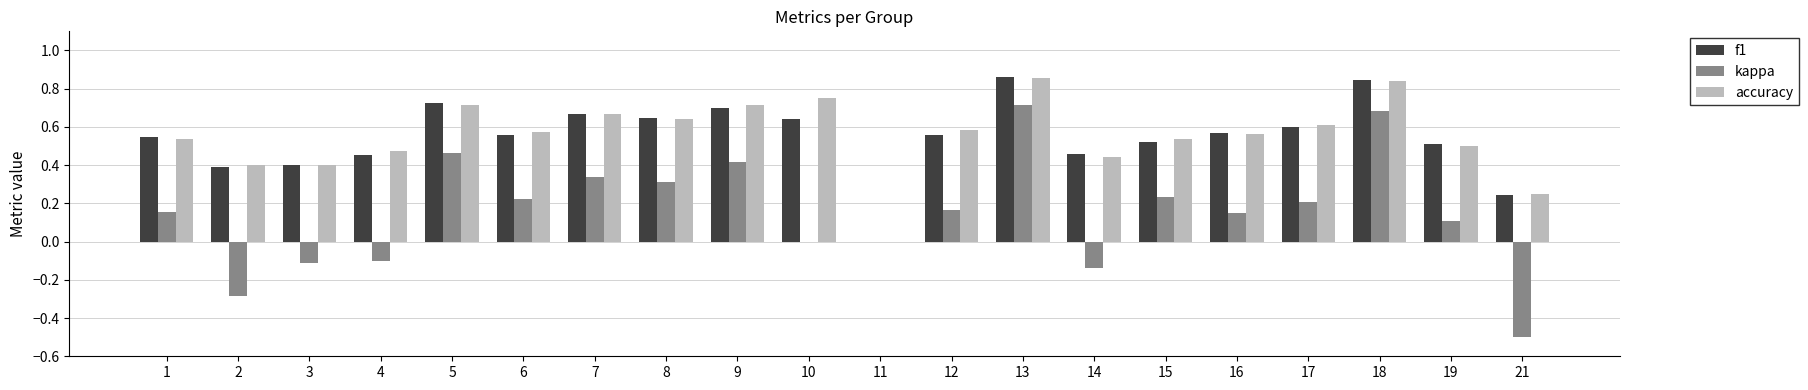

Is it true that kappa equals 0.2 at 16?

True